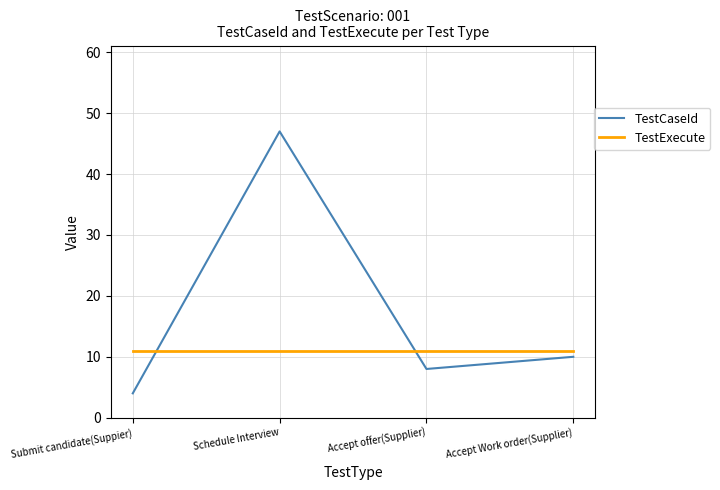

Reading right to left, what are all the values shown in this chart?

TestCaseId: 10	8	47	4
TestExecute: 11	11	11	11